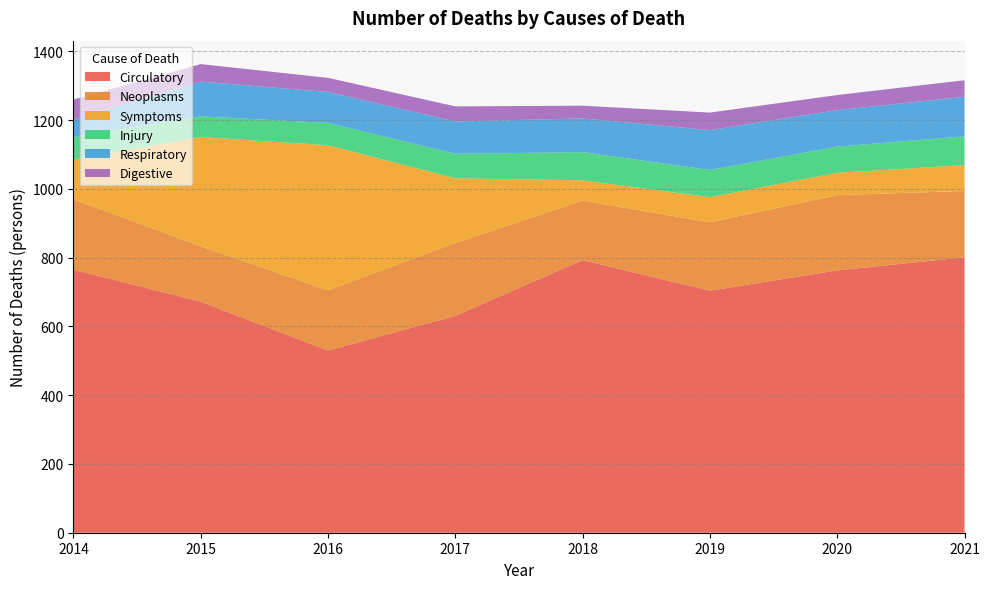

What is the lowest value of the Circulatory series?

530